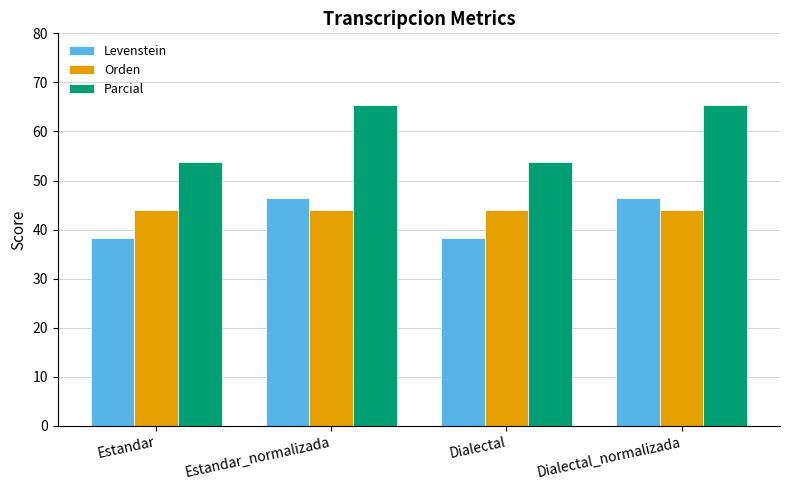

What is the highest value of the Levenstein series?

46.4